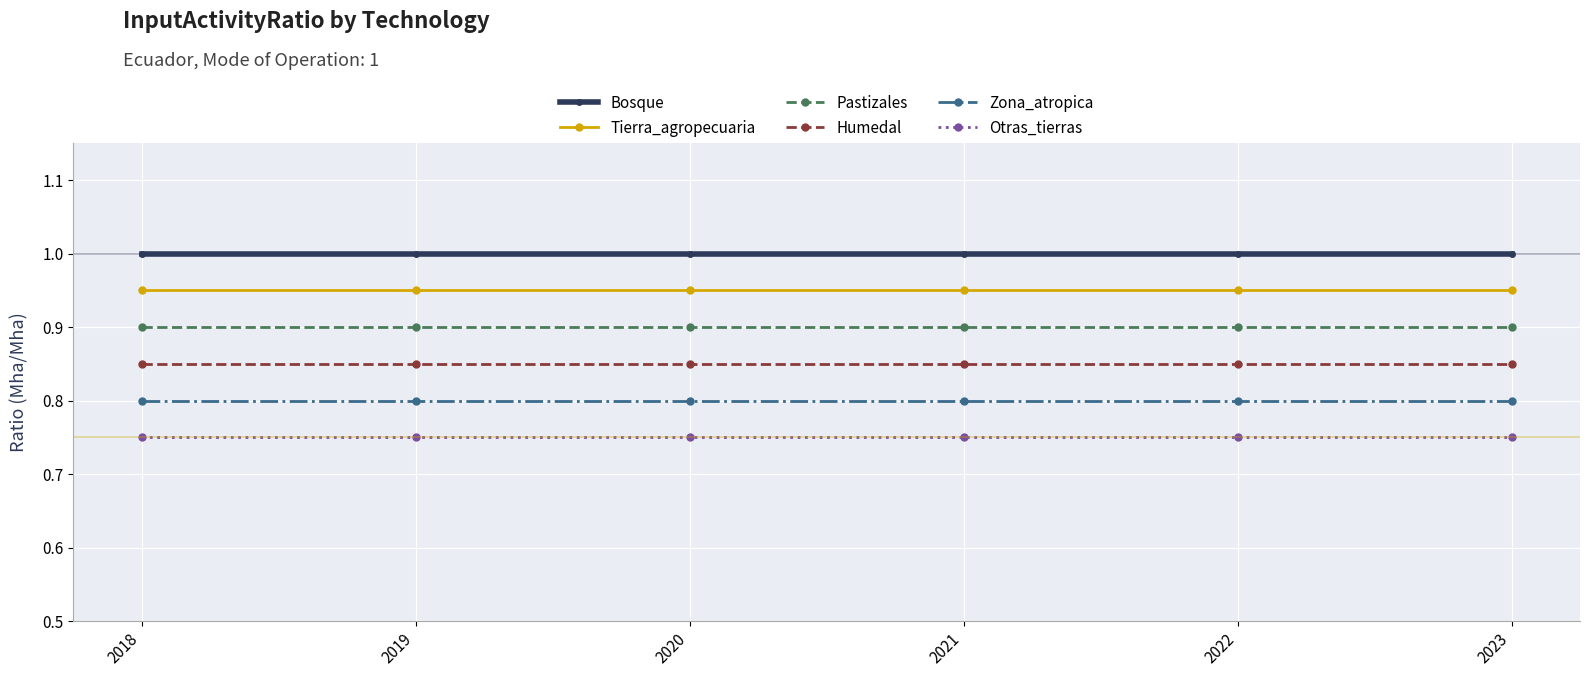

How many lines are shown in the chart?

6